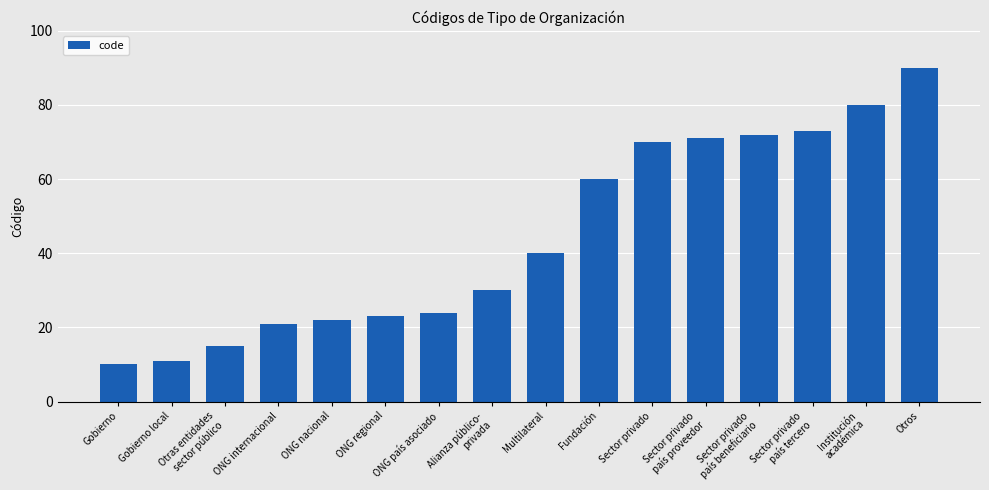

What is the minimum value shown in the chart?

10